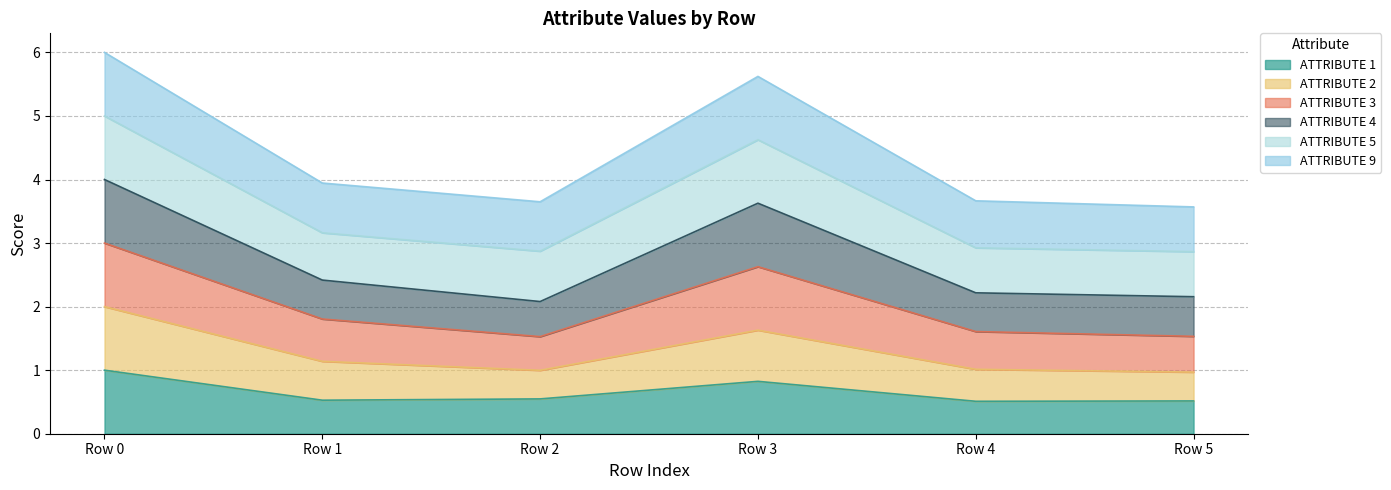

True or false: ATTRIBUTE 1 and ATTRIBUTE 9 cross at least once.

False